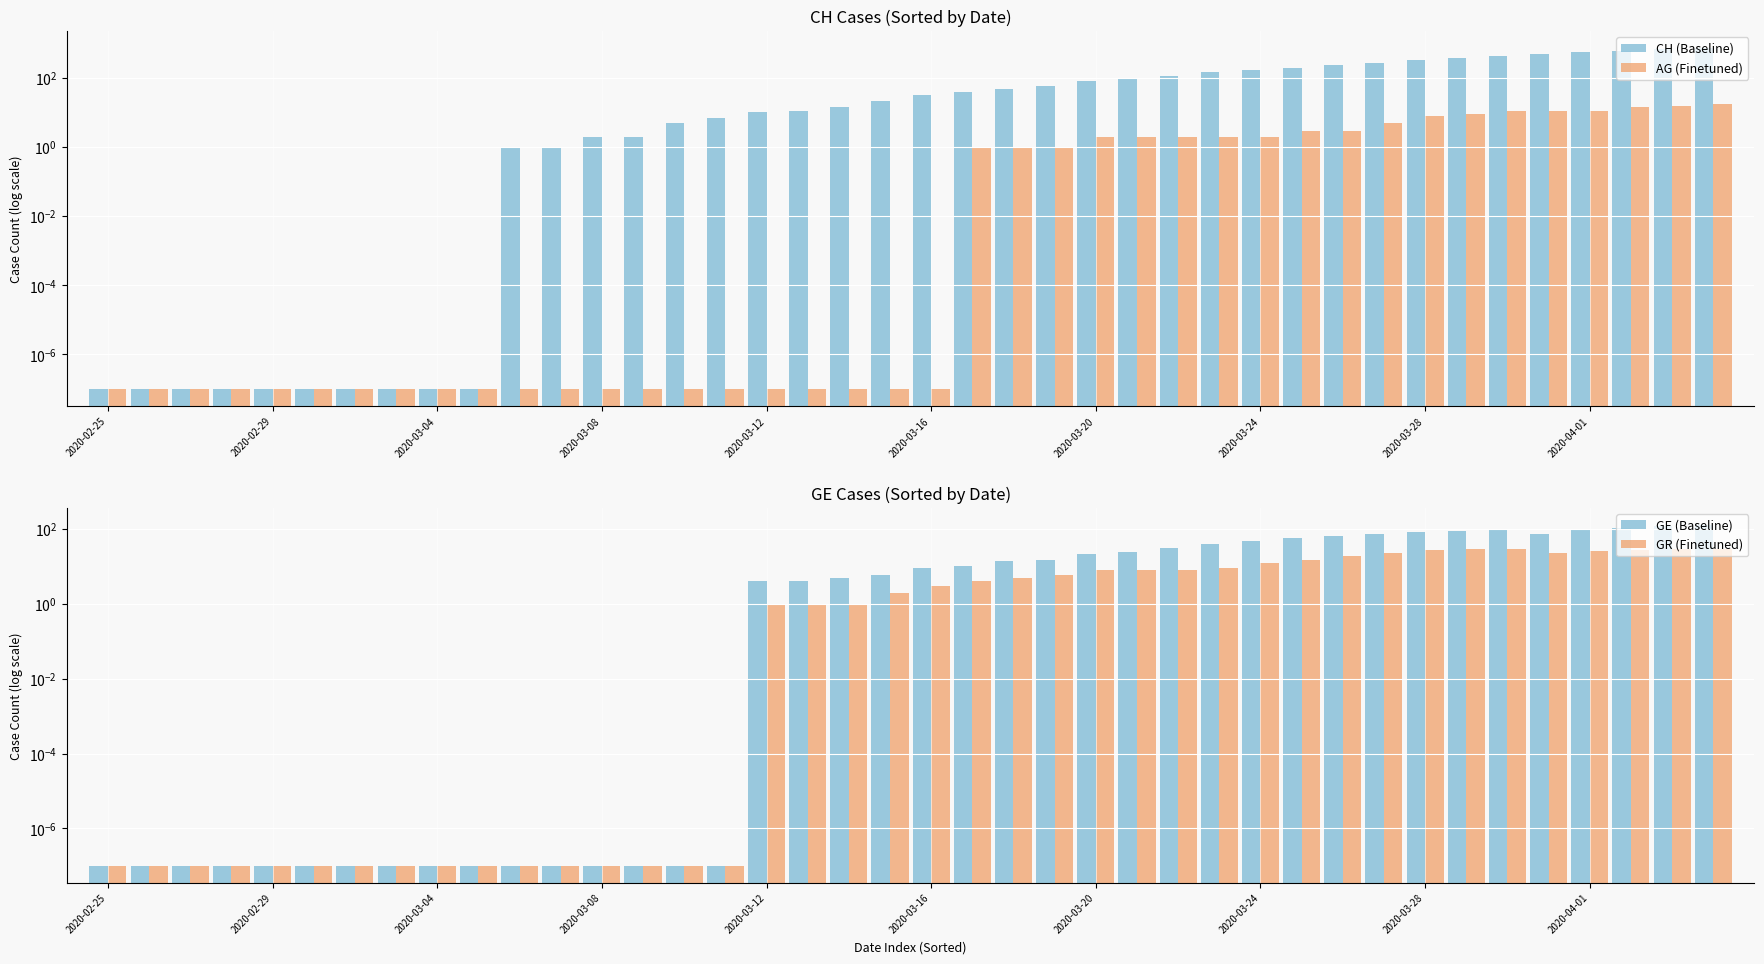

How many values in the GR (Finetuned) series exceed 3?

19